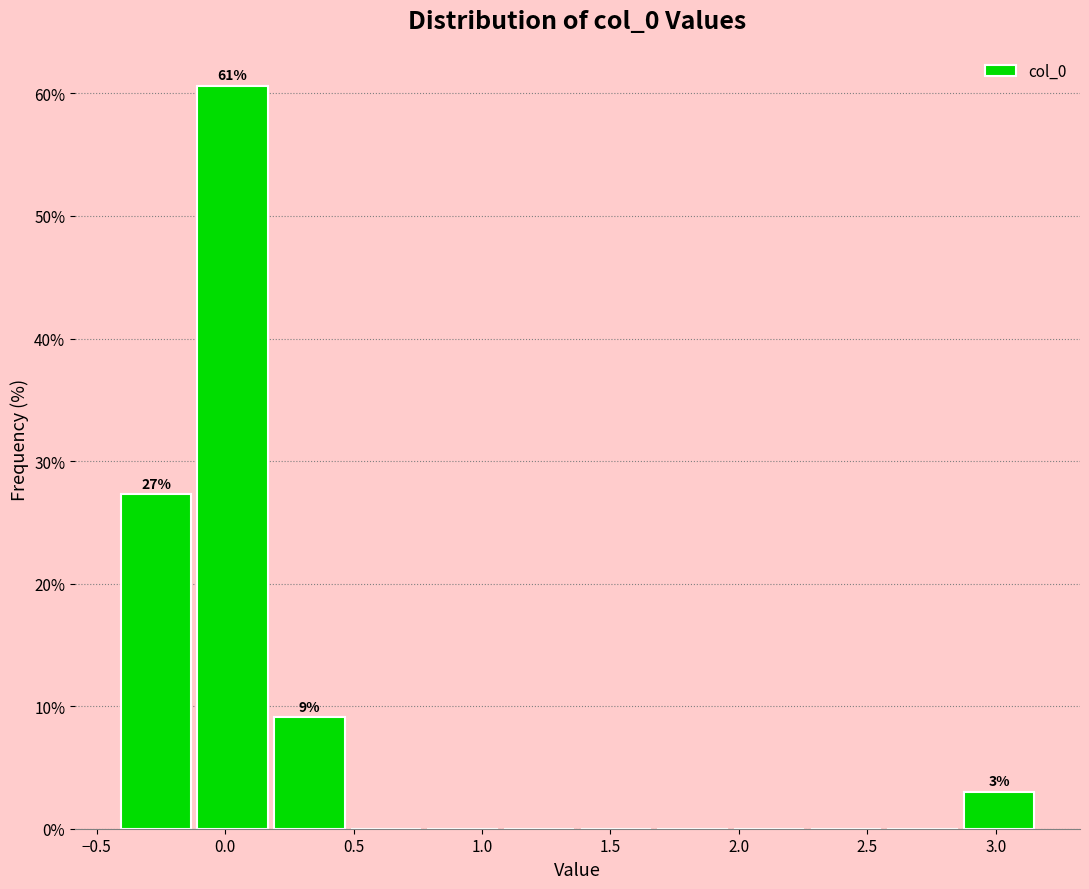

Which range on the x-axis has the tallest bar?

-0.10 to 0.20